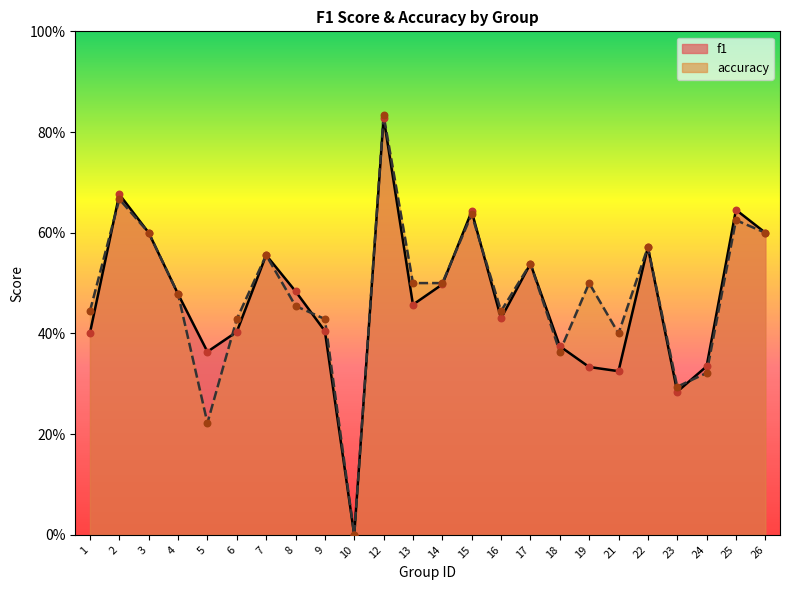

Which series reaches the minimum Y coordinate?

f1